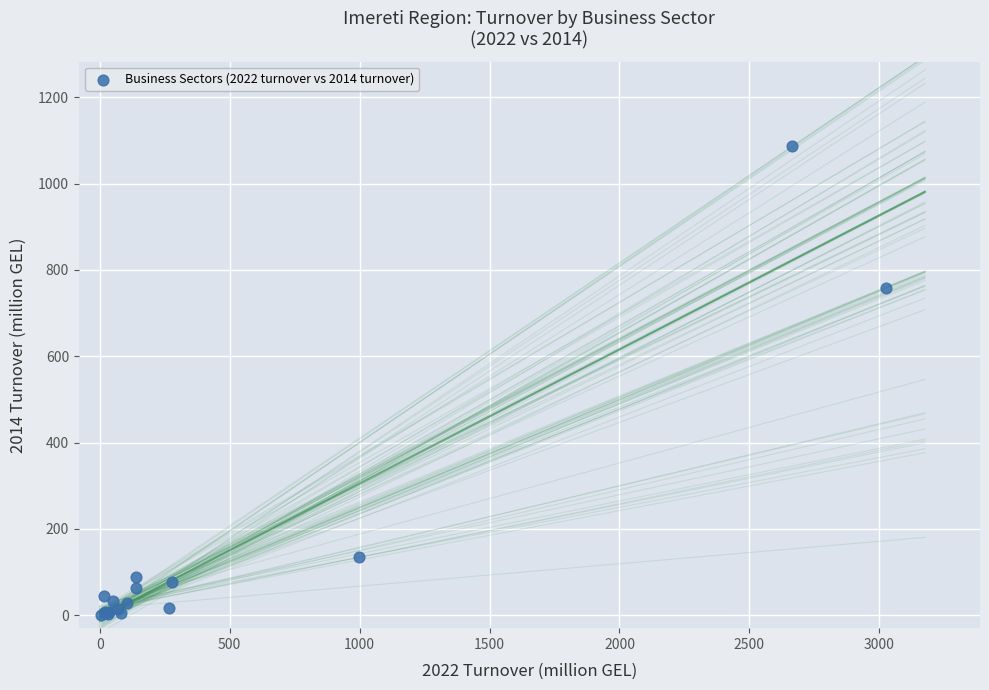

What Y value in the scatter plot is closest to 543?

758.6